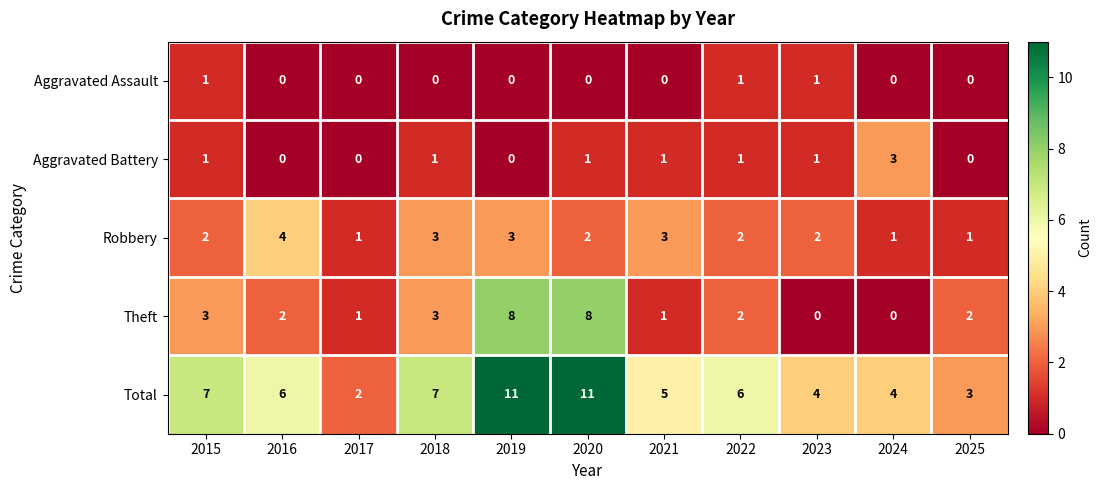

Count the number of categories in the chart.

11